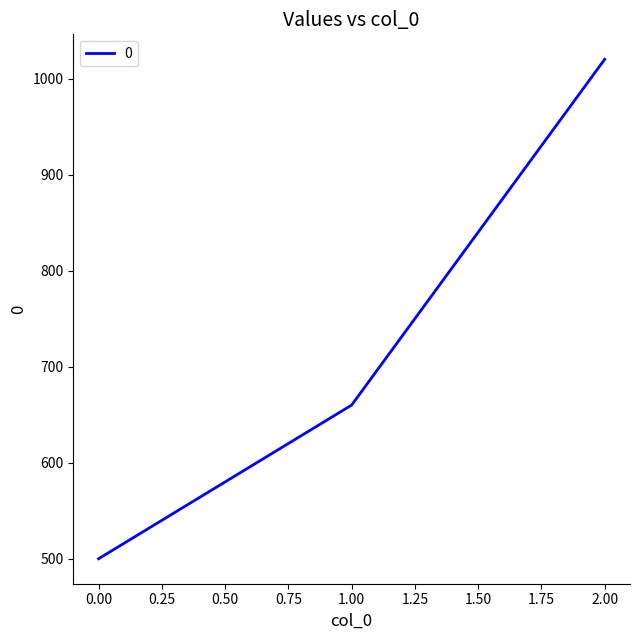

What is the difference between the second highest and minimum values?

160